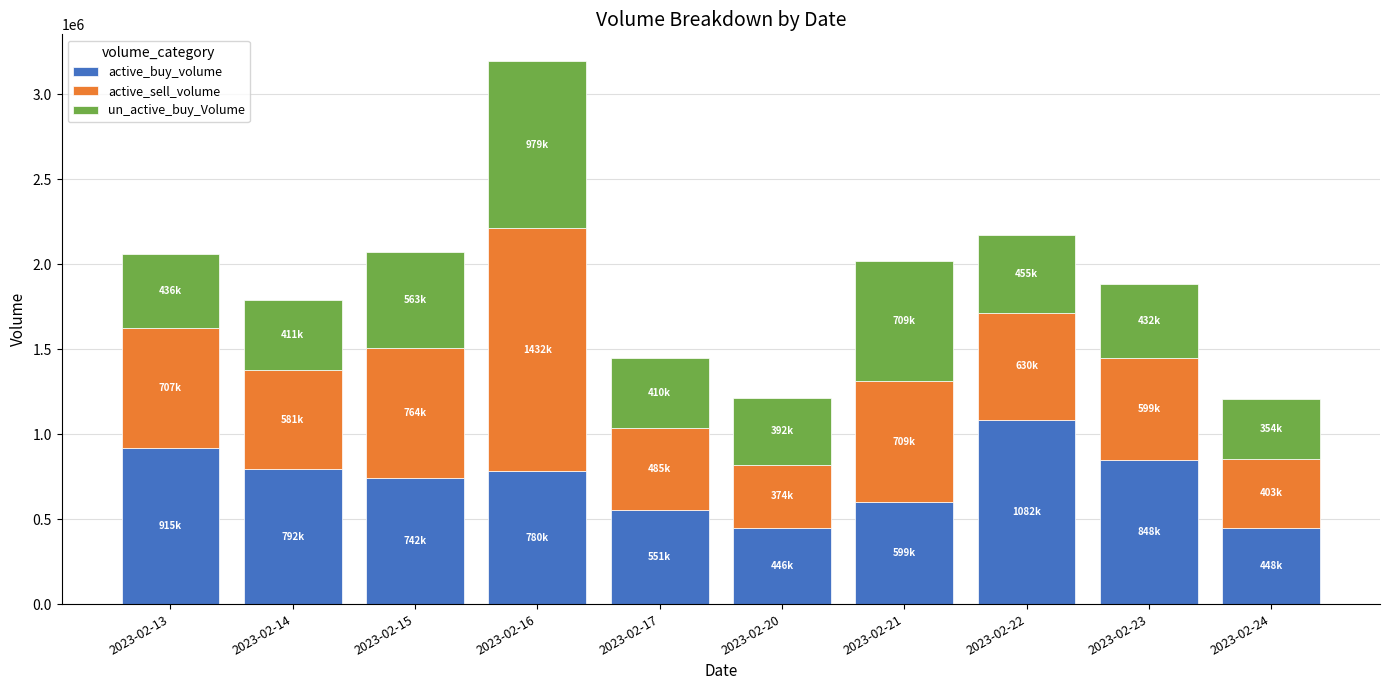

What is the difference between the maximum and minimum values in the active_buy_volume series?

636387